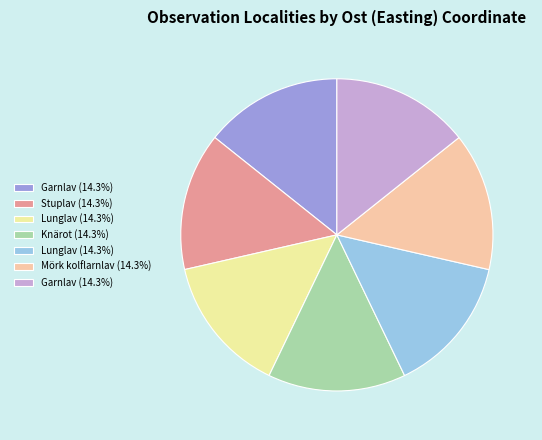

Does any single category account for the majority?

No